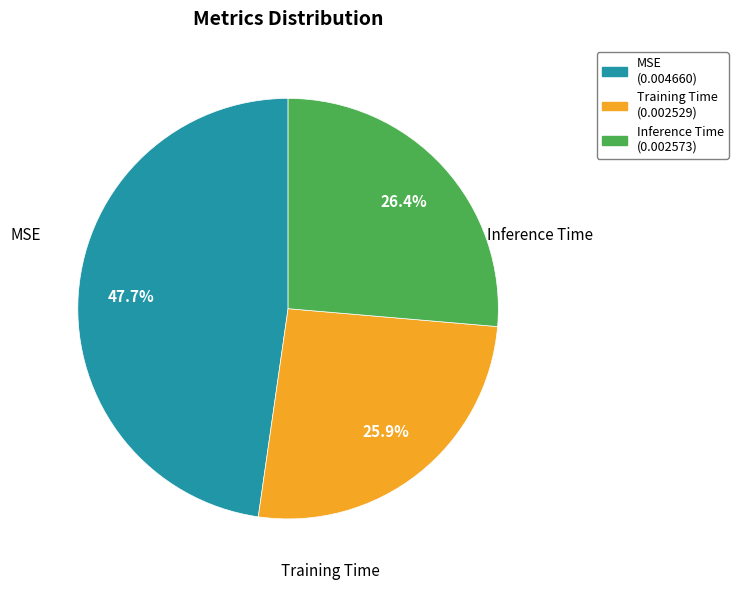

Combined, do MSE and Training Time account for over 50%?

Yes